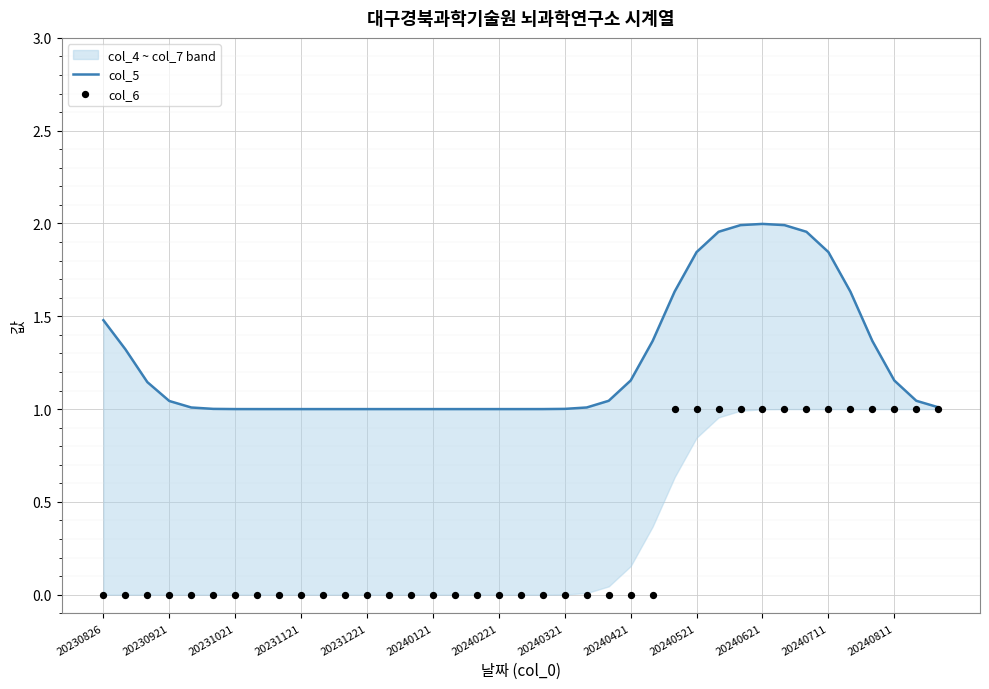

Which series has the largest total across all categories?

col_5